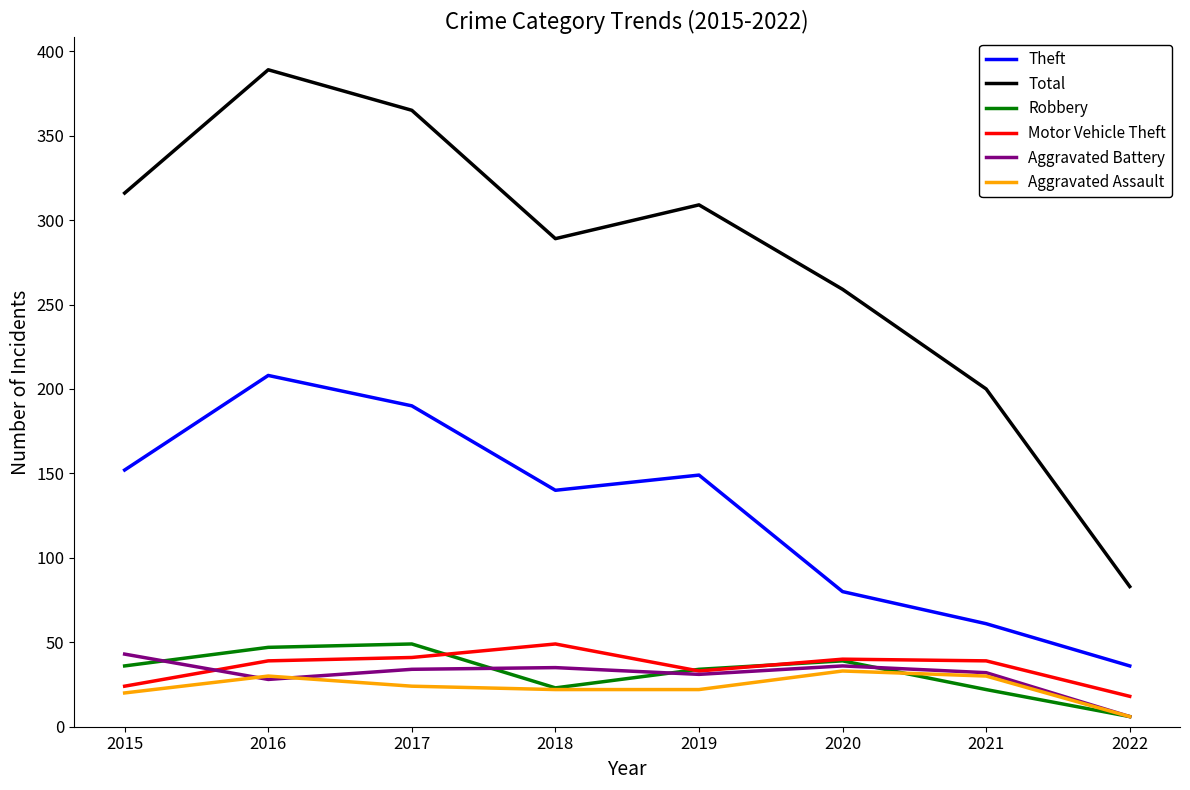

Which category has the lowest value across all series?

2022